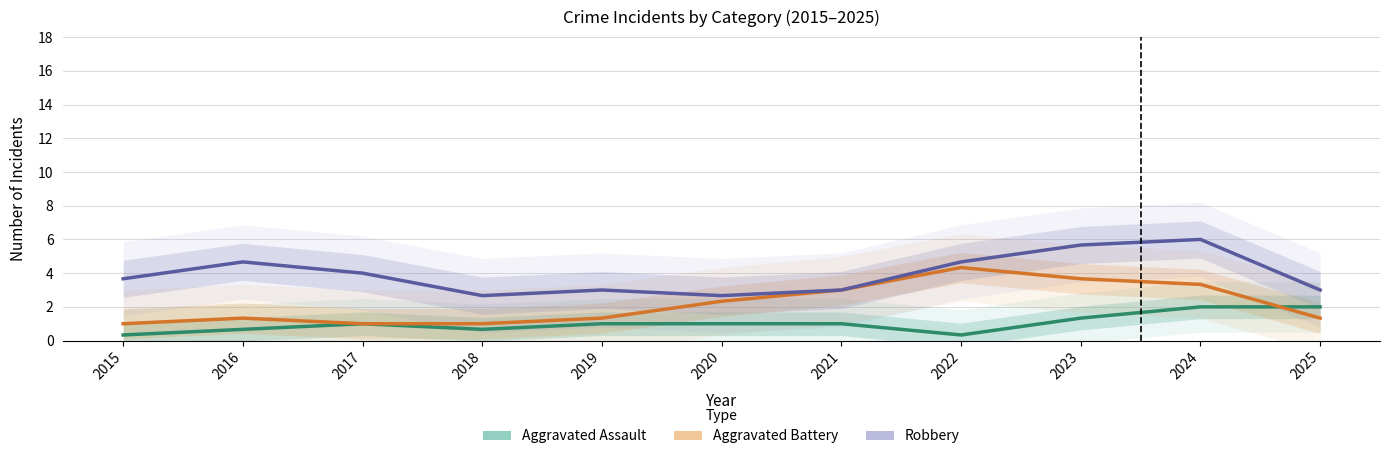

At which category is the sum across all series the highest?

2024